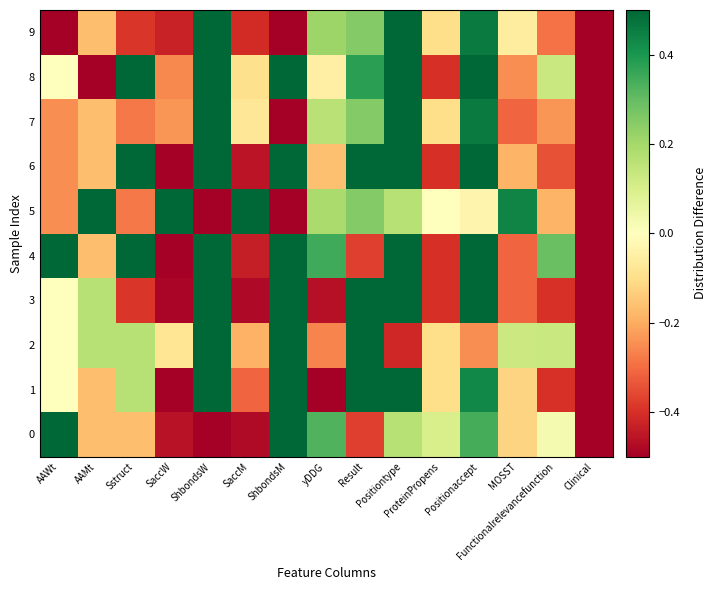

Reading right to left, transcribe all the data shown in this chart.

0: Clinical=-0.5	Functionalrelevancefunction=0.0	MOSST=-0.1	Positionaccept=0.3	ProteinPropens=0.1	Positiontype=0.2	Result=-0.4	yDDG=0.3	ShbondsM=0.5	SaccM=-0.5	ShbondsW=-0.5	SaccW=-0.5	Sstruct=-0.2	AAMt=-0.2	AAWt=0.5
1: Clinical=-0.5	Functionalrelevancefunction=-0.4	MOSST=-0.1	Positionaccept=0.4	ProteinPropens=-0.1	Positiontype=0.5	Result=0.5	yDDG=-0.5	ShbondsM=0.5	SaccM=-0.3	ShbondsW=0.5	SaccW=-0.5	Sstruct=0.2	AAMt=-0.2	AAWt=0.0
2: Clinical=-0.5	Functionalrelevancefunction=0.1	MOSST=0.1	Positionaccept=-0.2	ProteinPropens=-0.1	Positiontype=-0.4	Result=0.5	yDDG=-0.3	ShbondsM=0.5	SaccM=-0.2	ShbondsW=0.5	SaccW=-0.1	Sstruct=0.2	AAMt=0.2	AAWt=0.0
3: Clinical=-0.5	Functionalrelevancefunction=-0.4	MOSST=-0.3	Positionaccept=0.5	ProteinPropens=-0.4	Positiontype=0.5	Result=0.5	yDDG=-0.5	ShbondsM=0.5	SaccM=-0.5	ShbondsW=0.5	SaccW=-0.5	Sstruct=-0.4	AAMt=0.2	AAWt=0.0
4: Clinical=-0.5	Functionalrelevancefunction=0.3	MOSST=-0.3	Positionaccept=0.5	ProteinPropens=-0.4	Positiontype=0.5	Result=-0.4	yDDG=0.4	ShbondsM=0.5	SaccM=-0.4	ShbondsW=0.5	SaccW=-0.5	Sstruct=0.5	AAMt=-0.2	AAWt=0.5
5: Clinical=-0.5	Functionalrelevancefunction=-0.2	MOSST=0.4	Positionaccept=-0.0	ProteinPropens=0.0	Positiontype=0.2	Result=0.3	yDDG=0.2	ShbondsM=-0.5	SaccM=0.5	ShbondsW=-0.5	SaccW=0.5	Sstruct=-0.3	AAMt=0.5	AAWt=-0.2
6: Clinical=-0.5	Functionalrelevancefunction=-0.3	MOSST=-0.2	Positionaccept=0.5	ProteinPropens=-0.4	Positiontype=0.5	Result=0.5	yDDG=-0.2	ShbondsM=0.5	SaccM=-0.5	ShbondsW=0.5	SaccW=-0.5	Sstruct=0.5	AAMt=-0.2	AAWt=-0.2
7: Clinical=-0.5	Functionalrelevancefunction=-0.2	MOSST=-0.3	Positionaccept=0.5	ProteinPropens=-0.1	Positiontype=0.5	Result=0.3	yDDG=0.2	ShbondsM=-0.5	SaccM=-0.1	ShbondsW=0.5	SaccW=-0.2	Sstruct=-0.3	AAMt=-0.2	AAWt=-0.2
8: Clinical=-0.5	Functionalrelevancefunction=0.1	MOSST=-0.2	Positionaccept=0.5	ProteinPropens=-0.4	Positiontype=0.5	Result=0.4	yDDG=-0.0	ShbondsM=0.5	SaccM=-0.1	ShbondsW=0.5	SaccW=-0.3	Sstruct=0.5	AAMt=-0.5	AAWt=0.0
9: Clinical=-0.5	Functionalrelevancefunction=-0.3	MOSST=-0.1	Positionaccept=0.5	ProteinPropens=-0.1	Positiontype=0.5	Result=0.3	yDDG=0.2	ShbondsM=-0.5	SaccM=-0.4	ShbondsW=0.5	SaccW=-0.4	Sstruct=-0.4	AAMt=-0.2	AAWt=-0.5